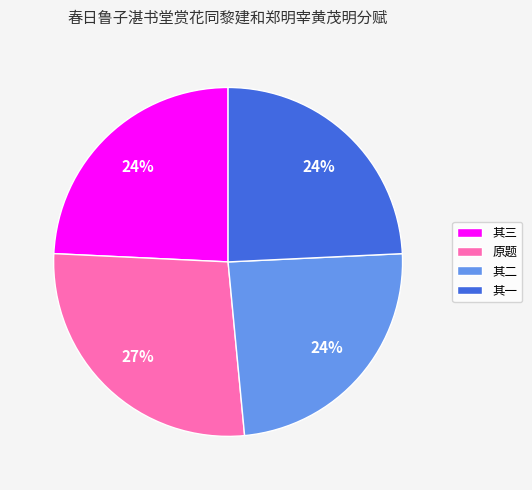

Combined, do 原题 and 其三 account for over 50%?

Yes